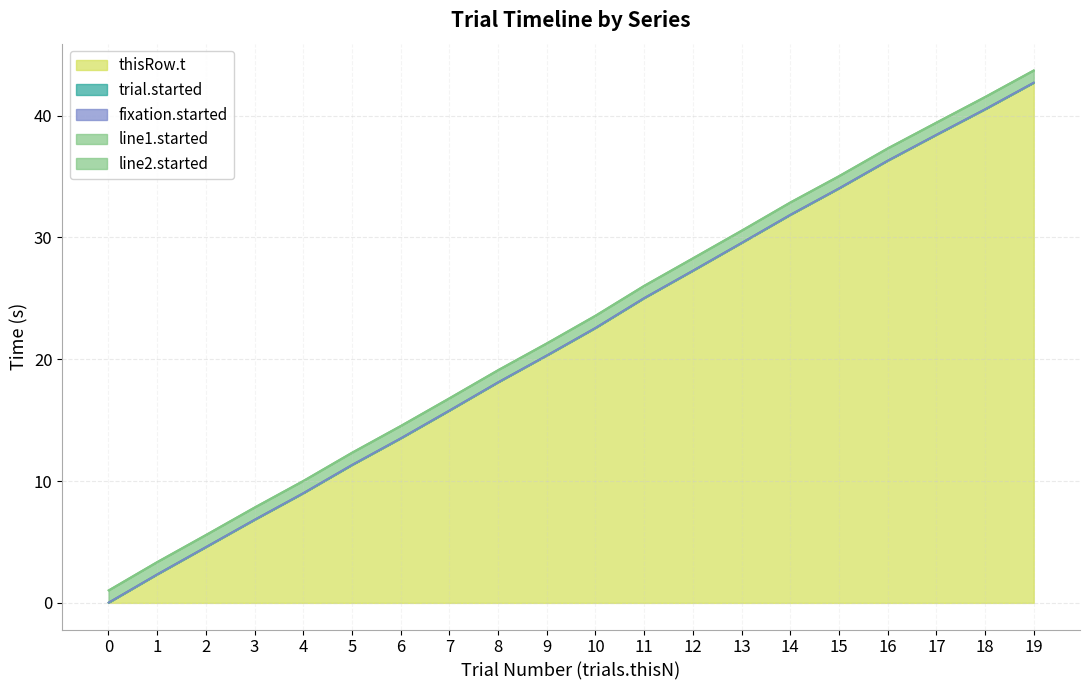

Does the chart display data point markers on the line(s)?

No